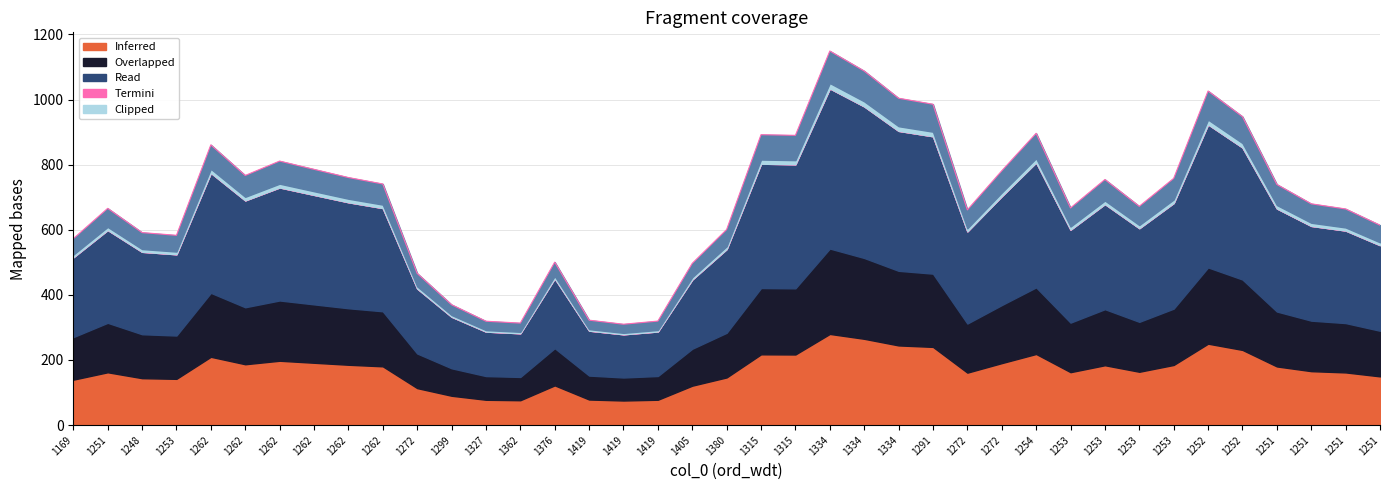

Is it true that the value at 1253 is 666.9?

True